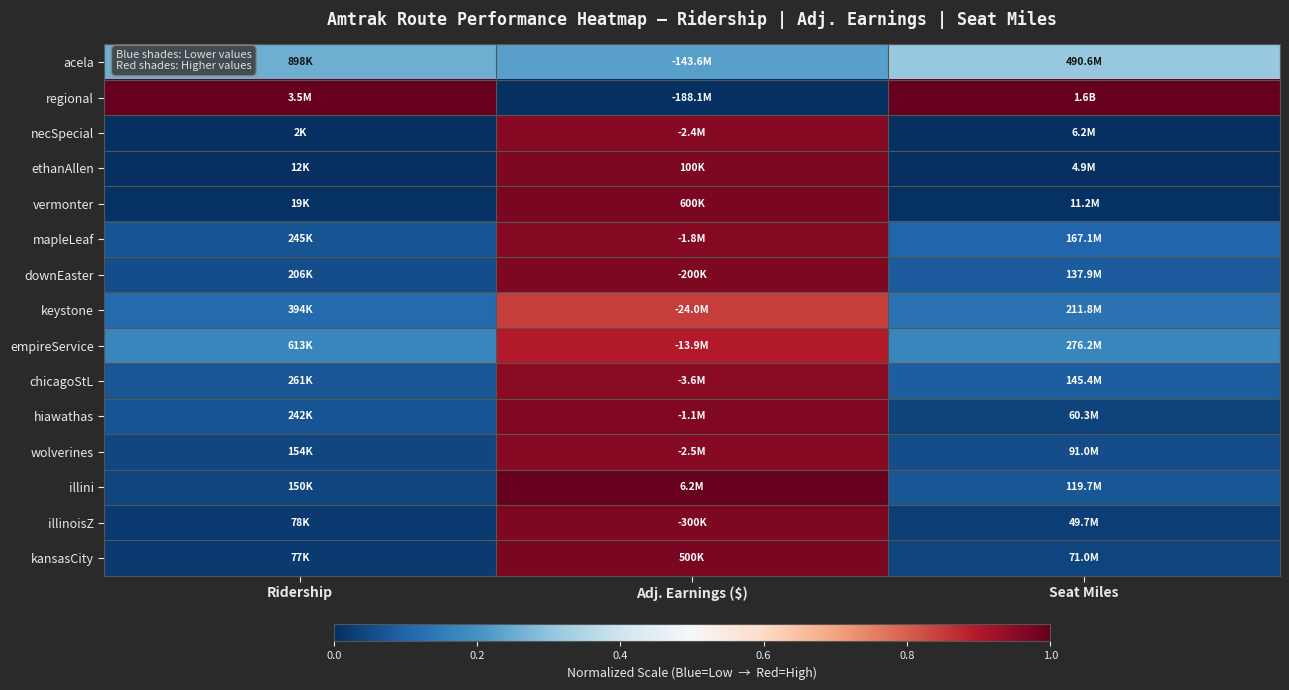

Reading right to left, what are all the values shown in this chart?

acela: Seat Miles=0.3	Adj. Earnings ($)=0.2	Ridership=0.3
regional: Seat Miles=1.0	Adj. Earnings ($)=0.0	Ridership=1.0
necSpecial: Seat Miles=0.0	Adj. Earnings ($)=1.0	Ridership=0.0
ethanAllen: Seat Miles=0.0	Adj. Earnings ($)=1.0	Ridership=0.0
vermonter: Seat Miles=0.0	Adj. Earnings ($)=1.0	Ridership=0.0
mapleLeaf: Seat Miles=0.1	Adj. Earnings ($)=1.0	Ridership=0.1
downEaster: Seat Miles=0.1	Adj. Earnings ($)=1.0	Ridership=0.1
keystone: Seat Miles=0.1	Adj. Earnings ($)=0.8	Ridership=0.1
empireService: Seat Miles=0.2	Adj. Earnings ($)=0.9	Ridership=0.2
chicagoStL: Seat Miles=0.1	Adj. Earnings ($)=0.9	Ridership=0.1
hiawathas: Seat Miles=0.0	Adj. Earnings ($)=1.0	Ridership=0.1
wolverines: Seat Miles=0.1	Adj. Earnings ($)=1.0	Ridership=0.0
illini: Seat Miles=0.1	Adj. Earnings ($)=1.0	Ridership=0.0
illinoisZ: Seat Miles=0.0	Adj. Earnings ($)=1.0	Ridership=0.0
kansasCity: Seat Miles=0.0	Adj. Earnings ($)=1.0	Ridership=0.0